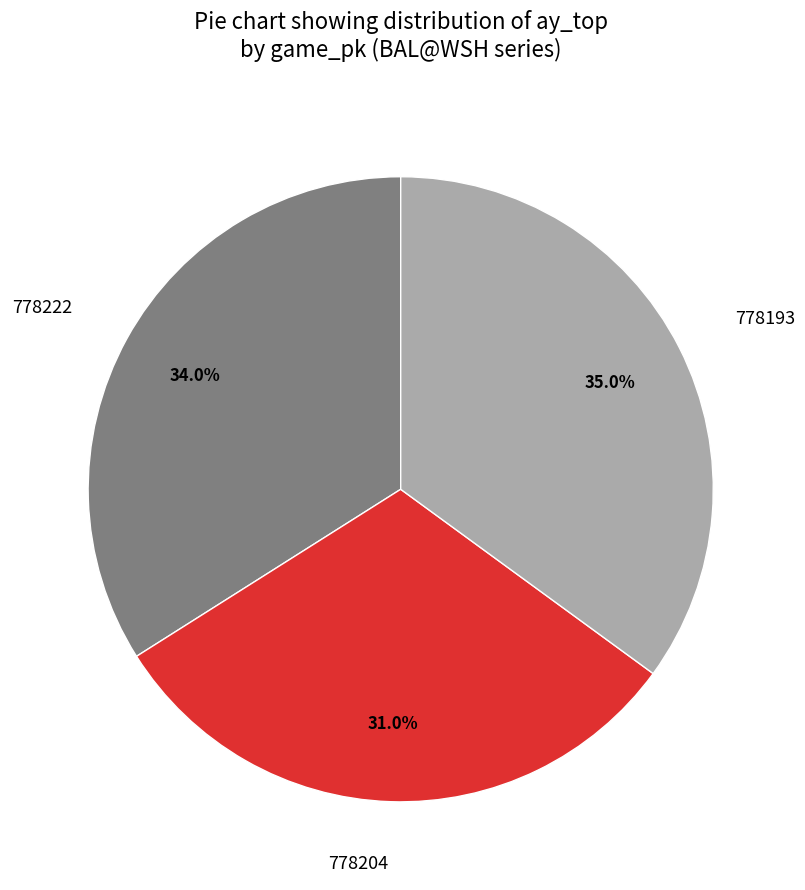

How much of the chart is everything except 778204?

69.0%